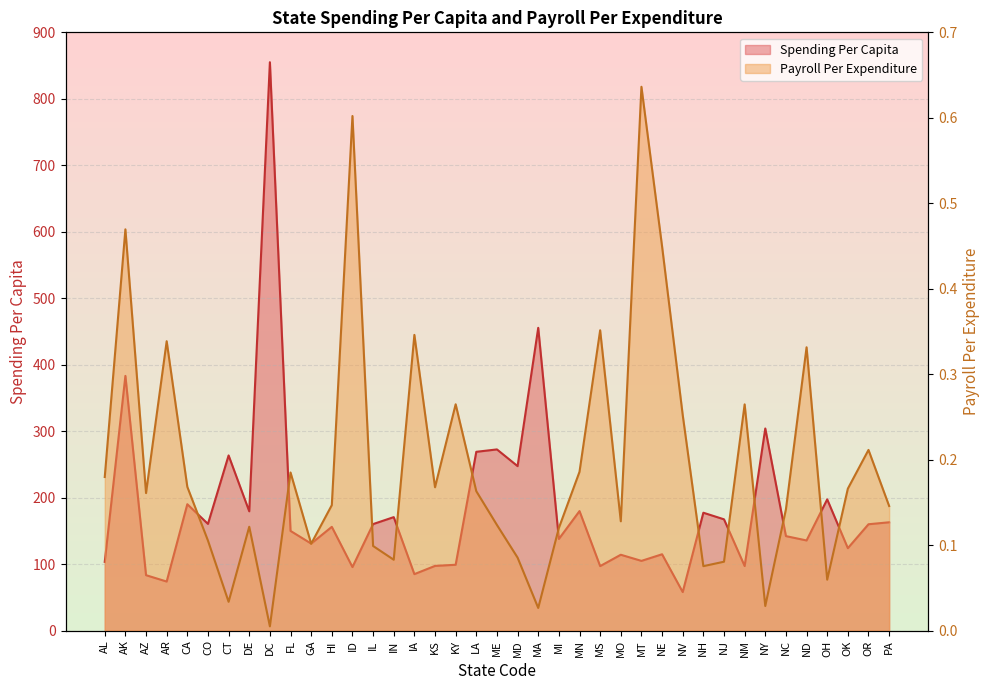

Between AK and KS, which series saw the biggest shift?

Spending Per Capita